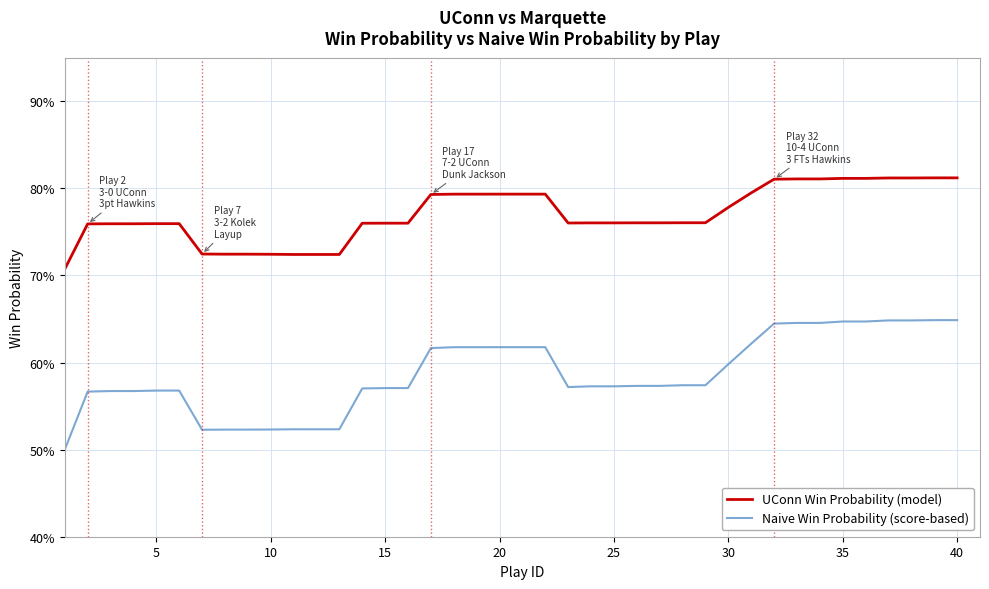

What are all the series names shown in the legend?

UConn Win Probability (model), Naive Win Probability (score-based)